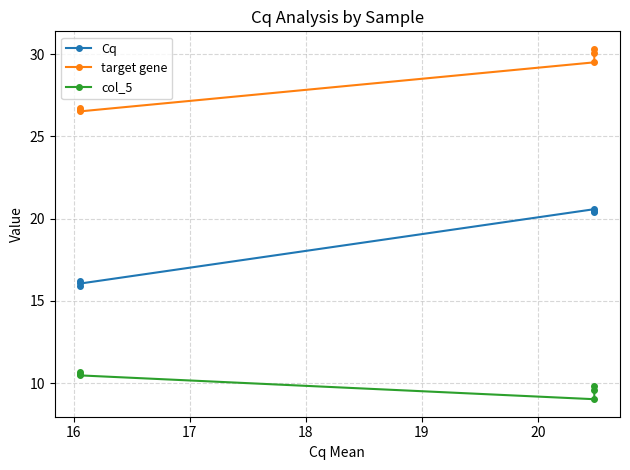

Reading left to right, extract all data points from this chart.

Cq: 15.9	16.2	16.1	20.6	20.4	20.5
target gene: 26.8	26.6	26.5	29.5	30.1	30.3
col_5: 10.7	10.6	10.5	9.0	9.6	9.8